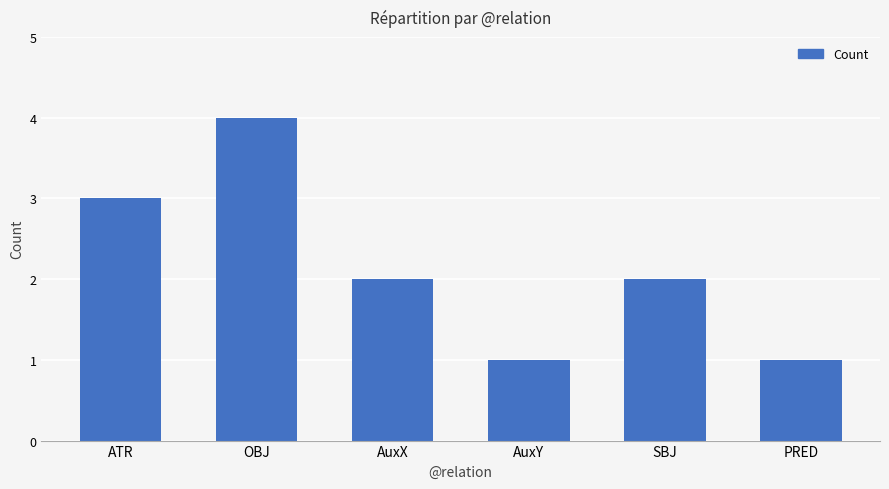

What is the change in value from OBJ to AuxY?

-3